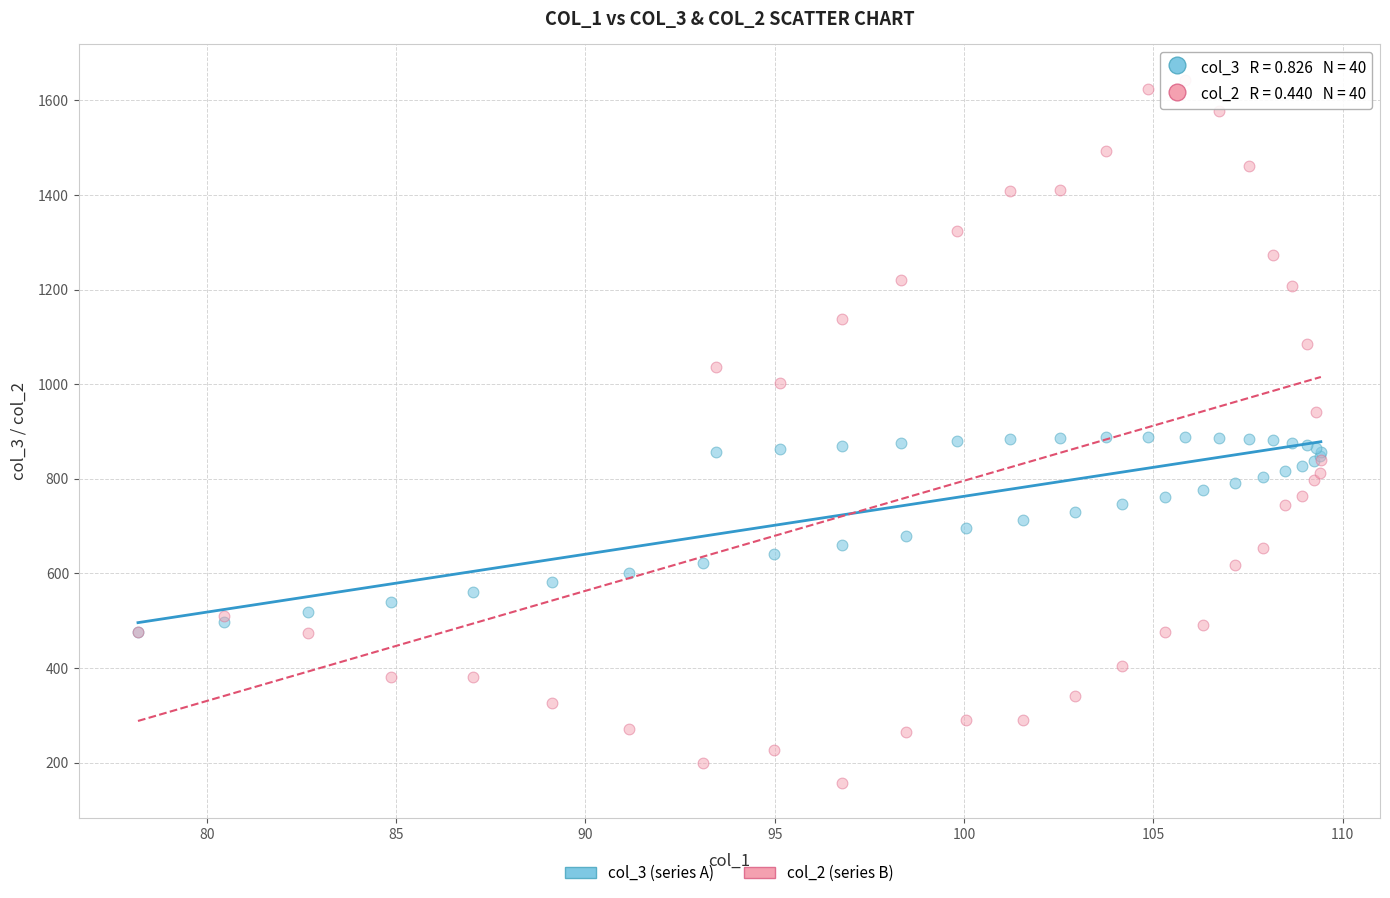

Which series has the widest spread of Y values?

col_2 (series B)